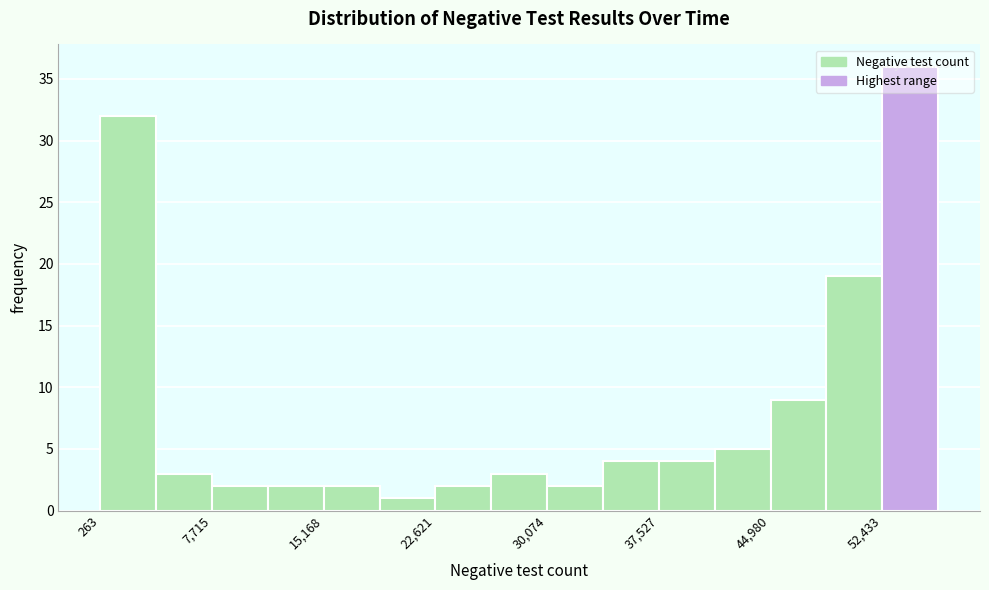

Read against the x-axis, roughly where is the centre of the tallest bar?

54000